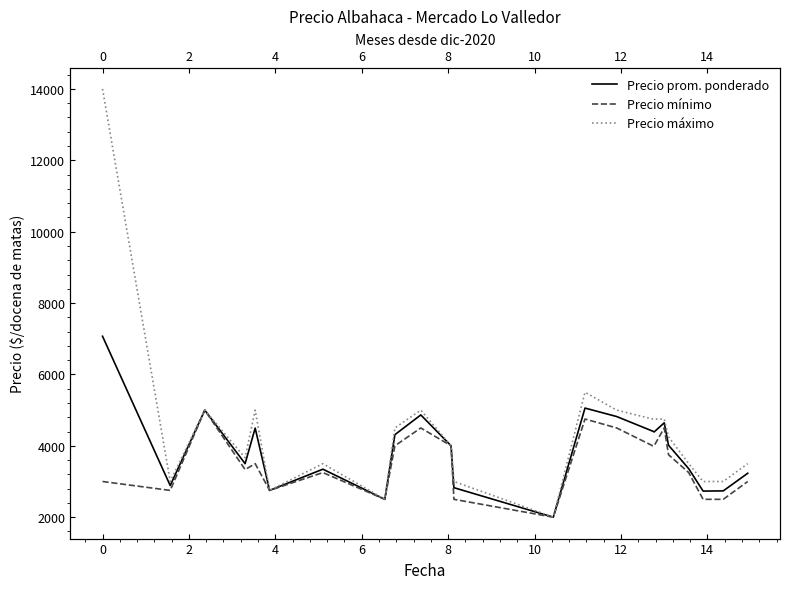

What is the average value of the Precio prom. ponderado series?

3867.1